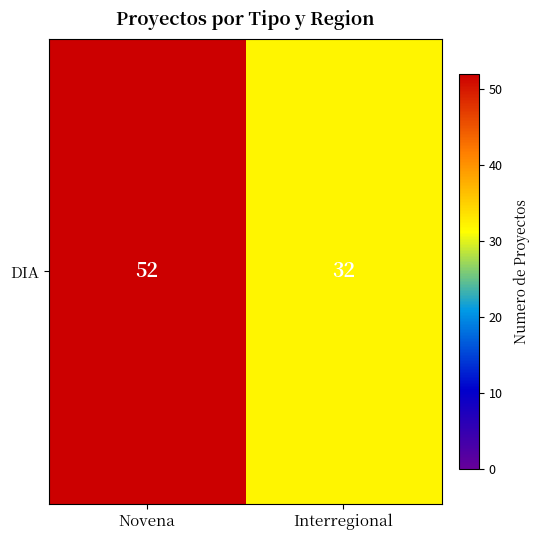

Between Novena and Interregional, which is larger?

Novena